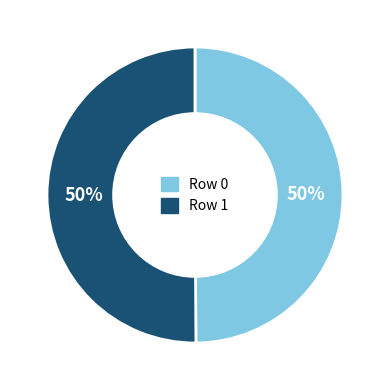

To the nearest percent, what is the average slice percentage?

50%